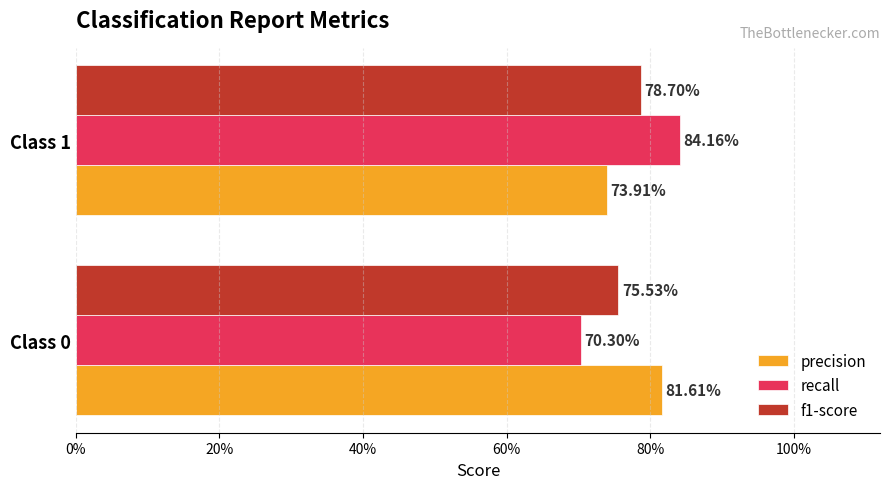

What are all the series names shown in the legend?

precision, recall, f1-score